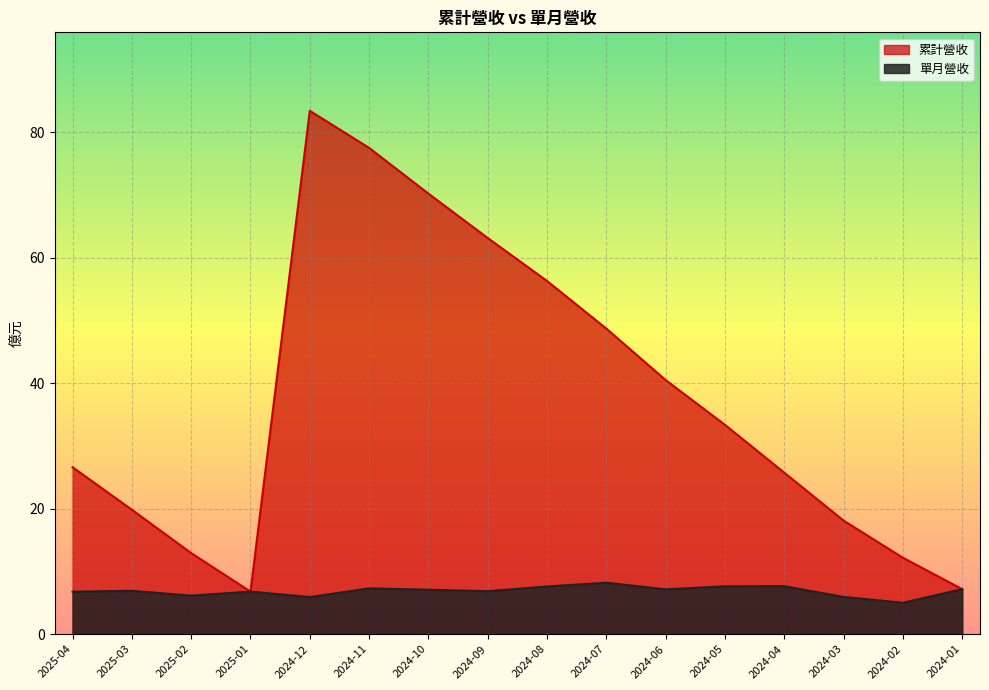

Which category has the highest value across all series?

2024-12